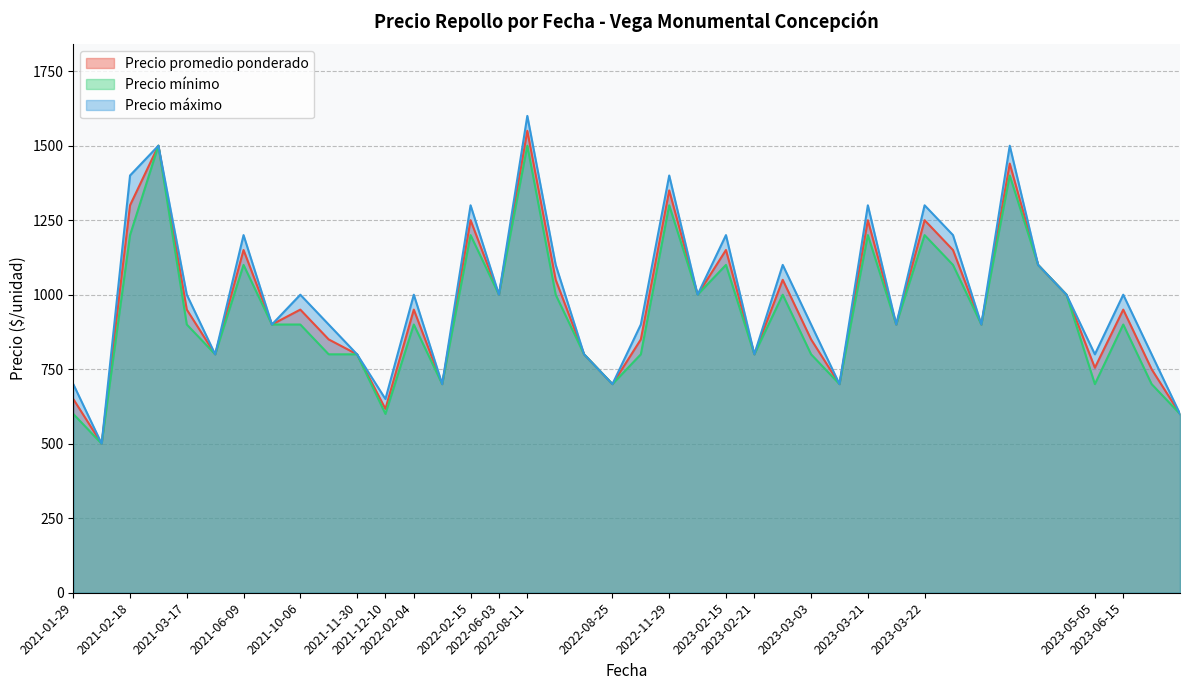

What is the label of the 21st point from the right?

2022-08-25